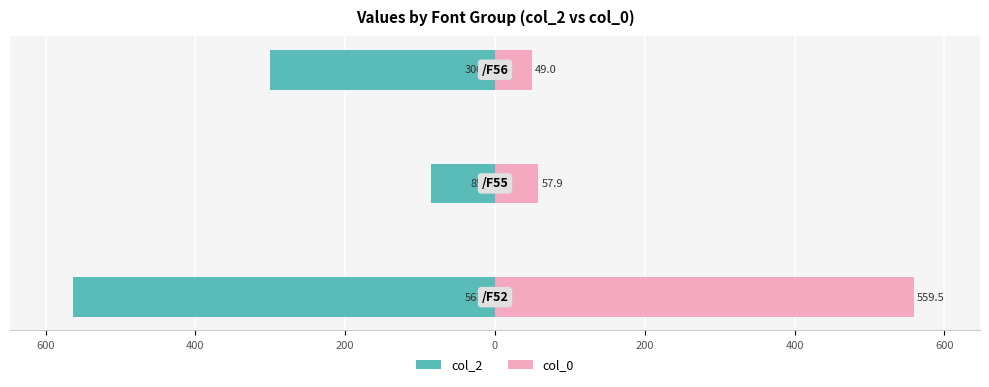

What is the value of the col_0 bar at the 2nd from the left?

57.9